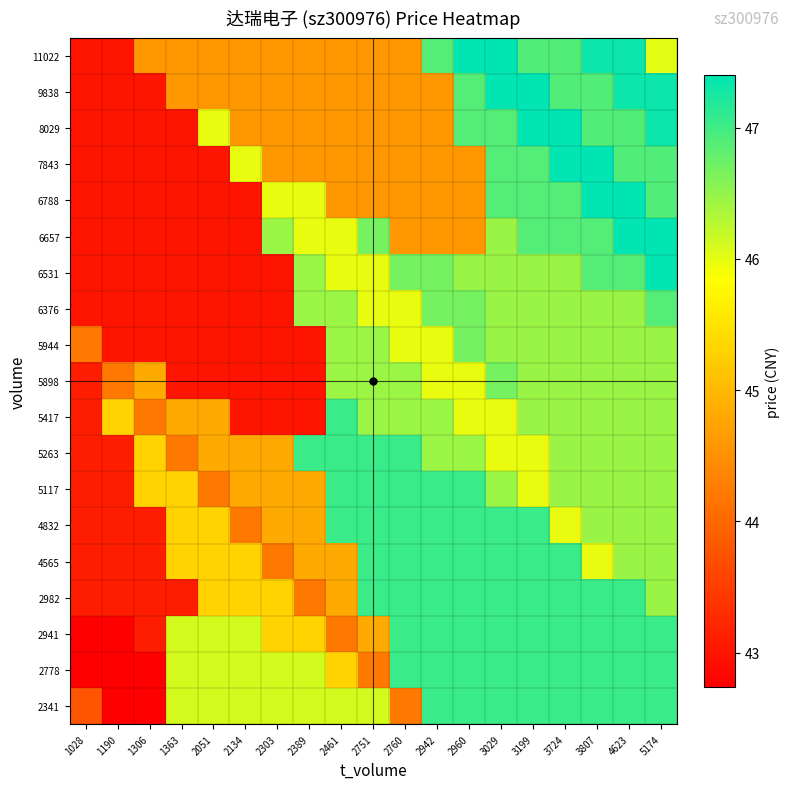

Which category has the lowest value across all series?

1190